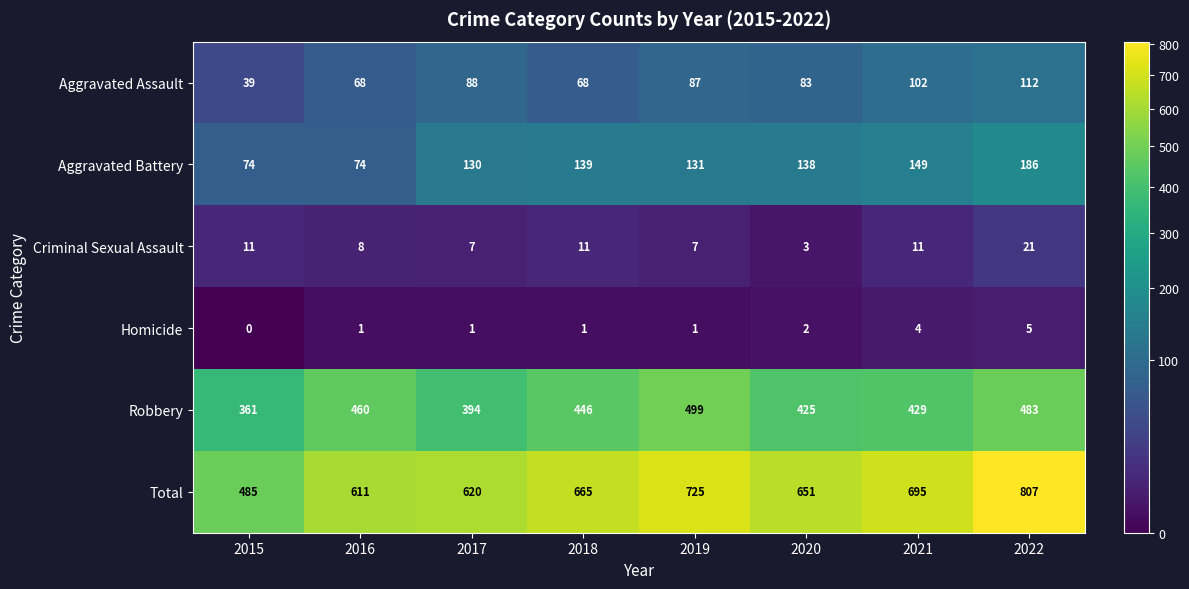

Which series changed the most between 2018 and 2021?

Aggravated Assault